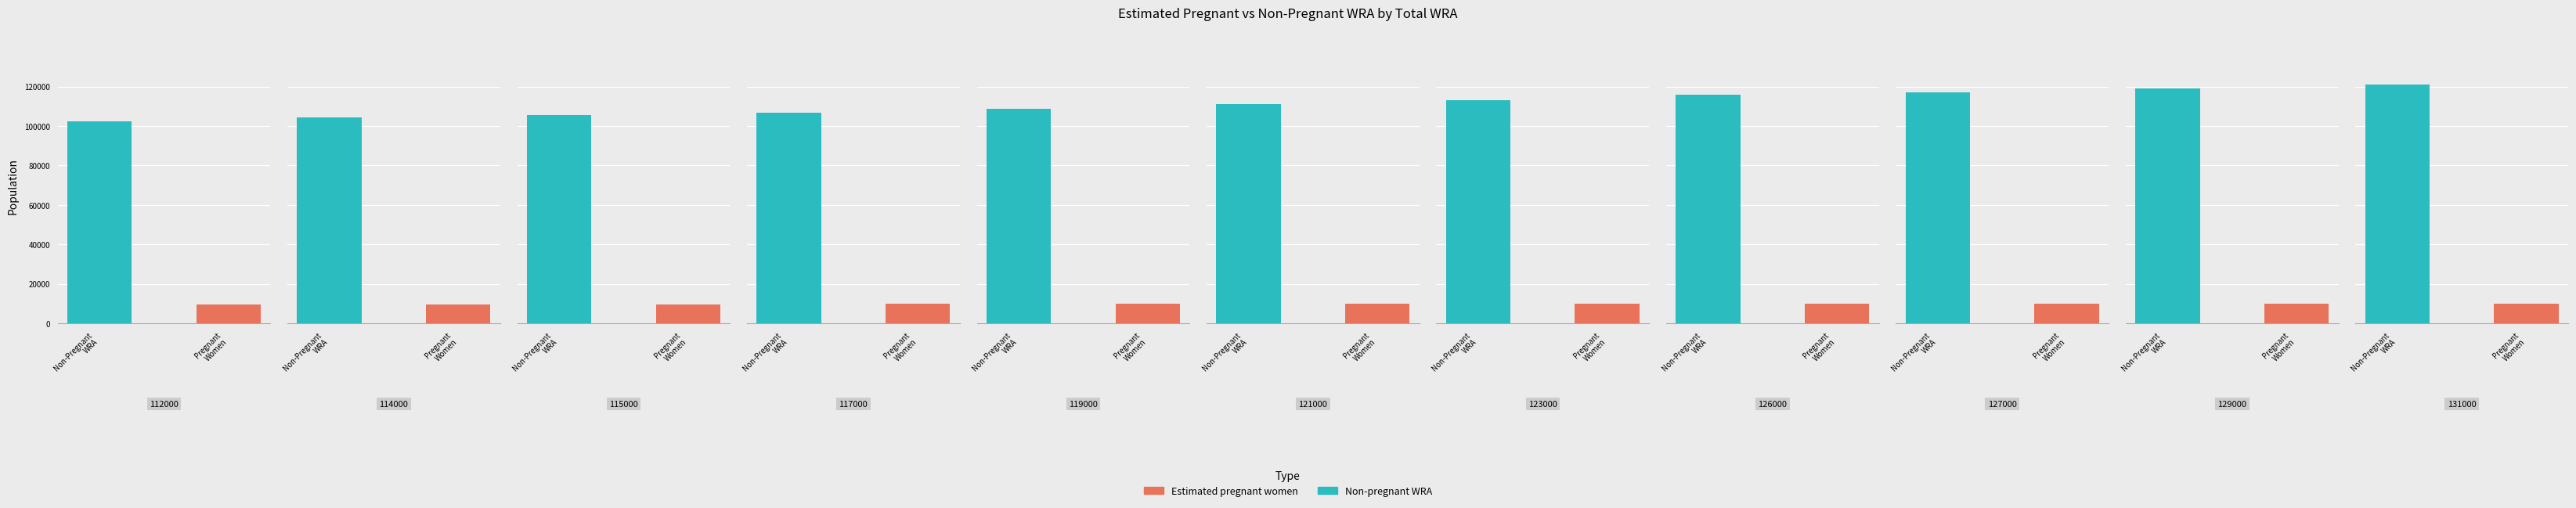

Which category has the lowest value in the Estimated pregnant women series?

112000